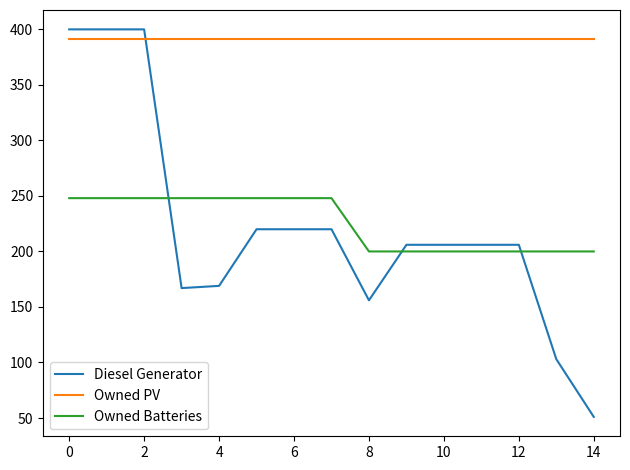

Which series has the largest total across all categories?

Owned PV